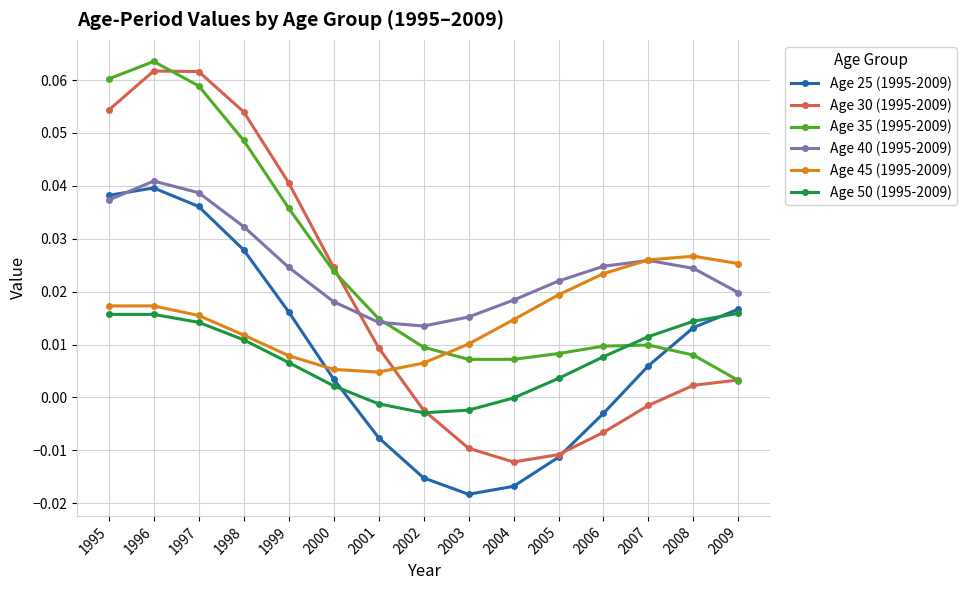

Does the chart have visible grid lines?

Yes